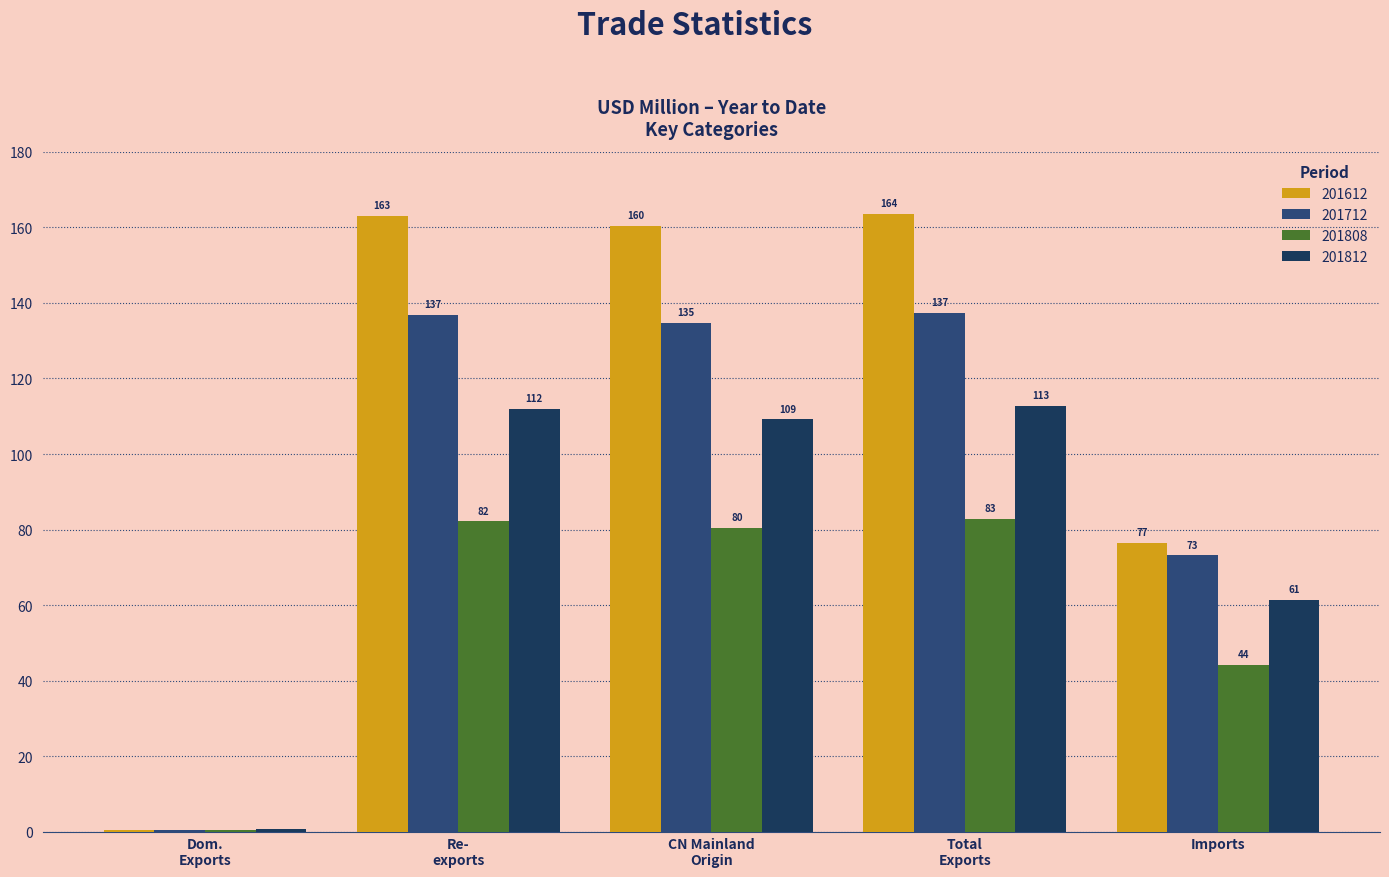

Which series has the largest total across all categories?

201612